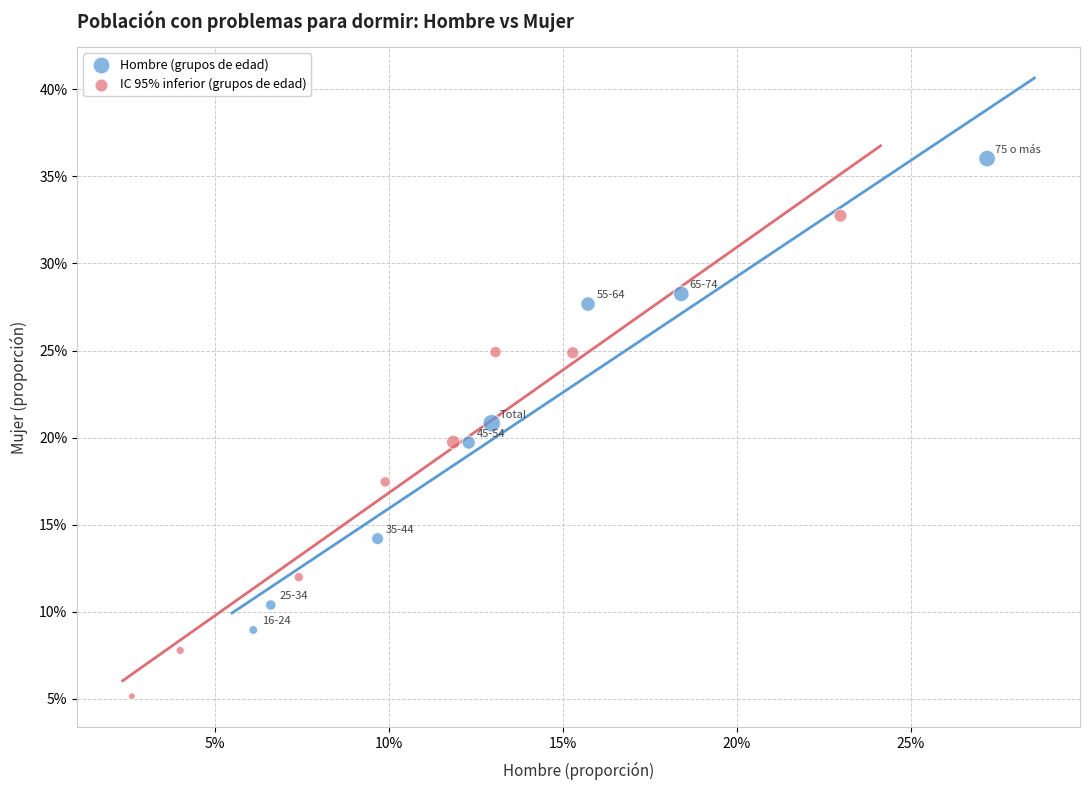

What are all the series names shown in the legend?

Hombre (grupos de edad), IC 95% inferior (grupos de edad)